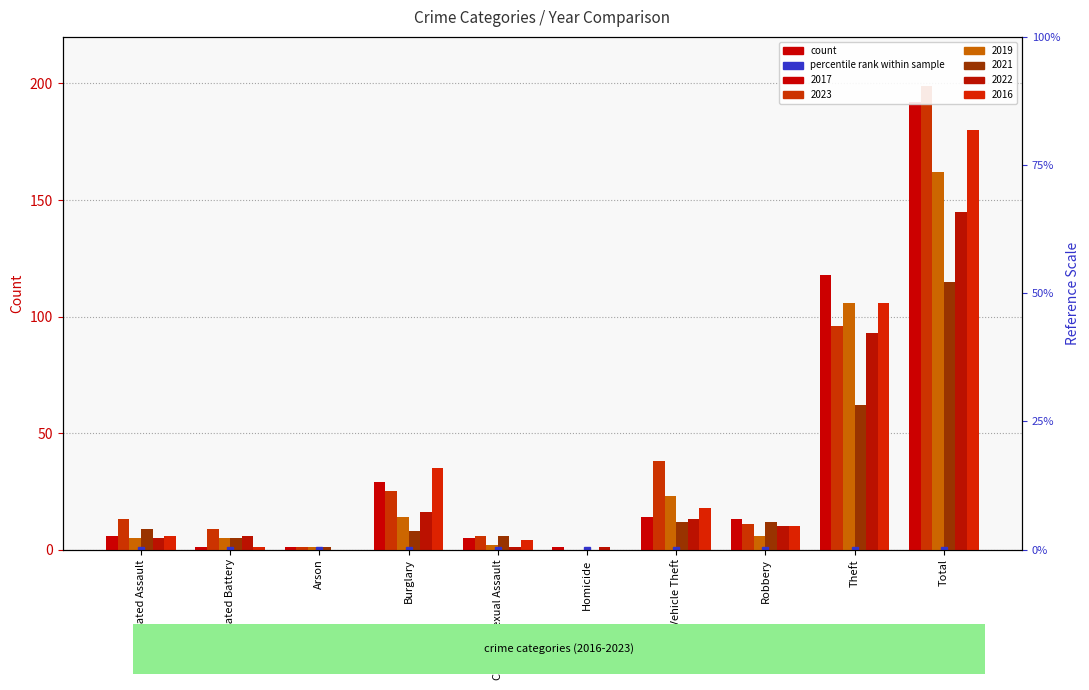

How many bars are there in total?

60